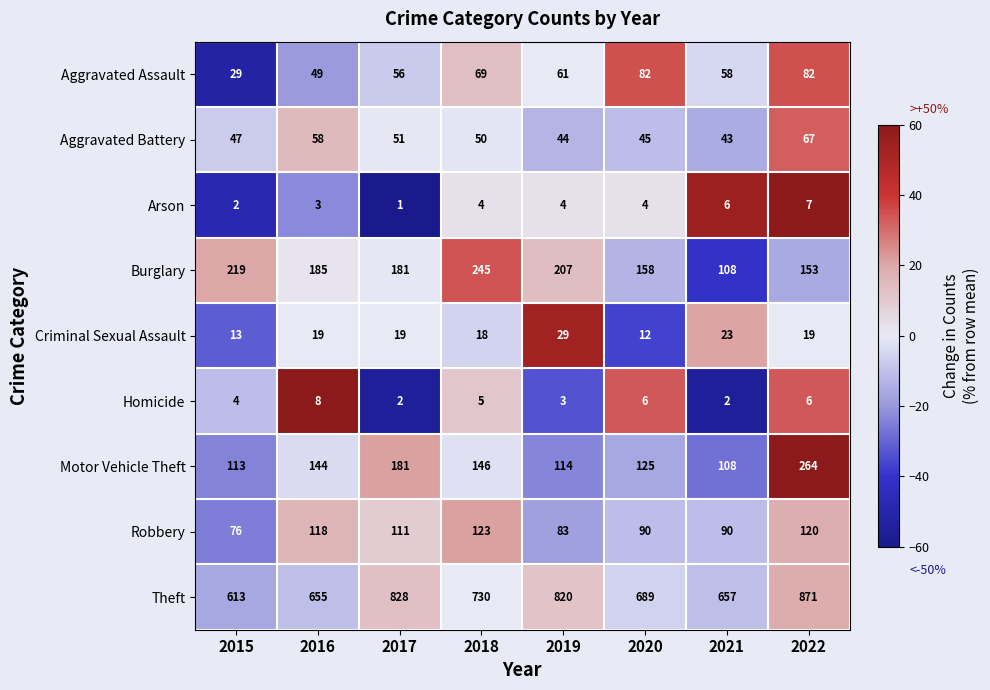

Is it true that Aggravated Assault equals 29 at 2015?

True